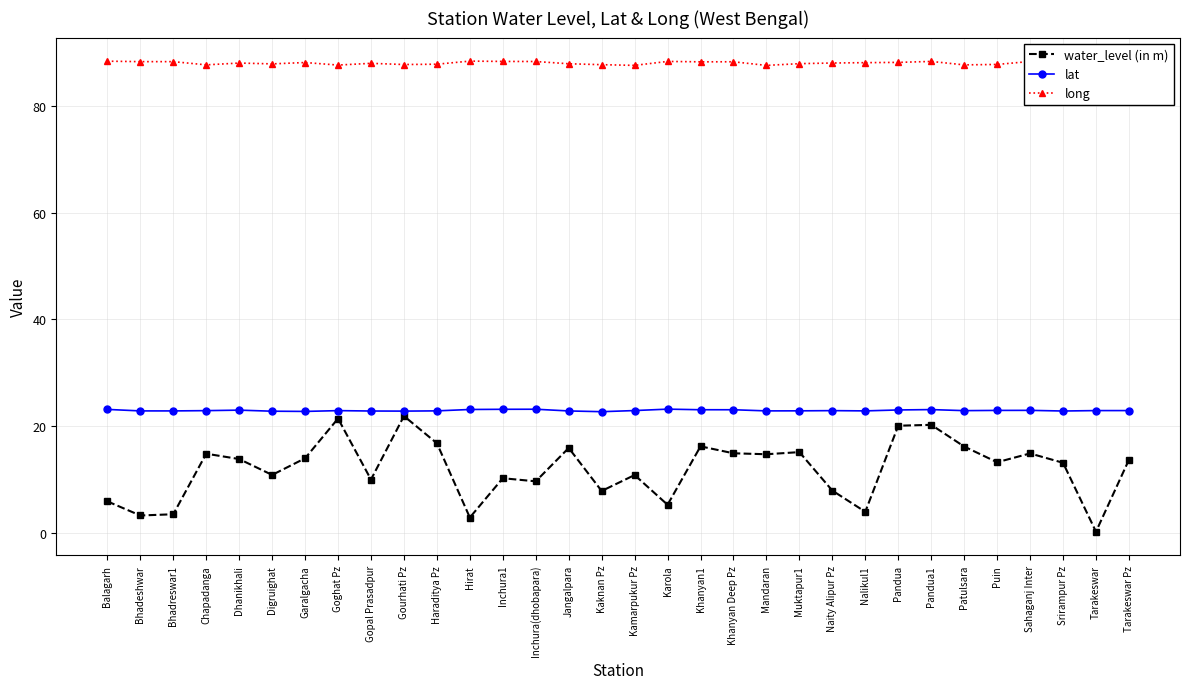

What is the value of the lat point at the 11th from the left?

22.8